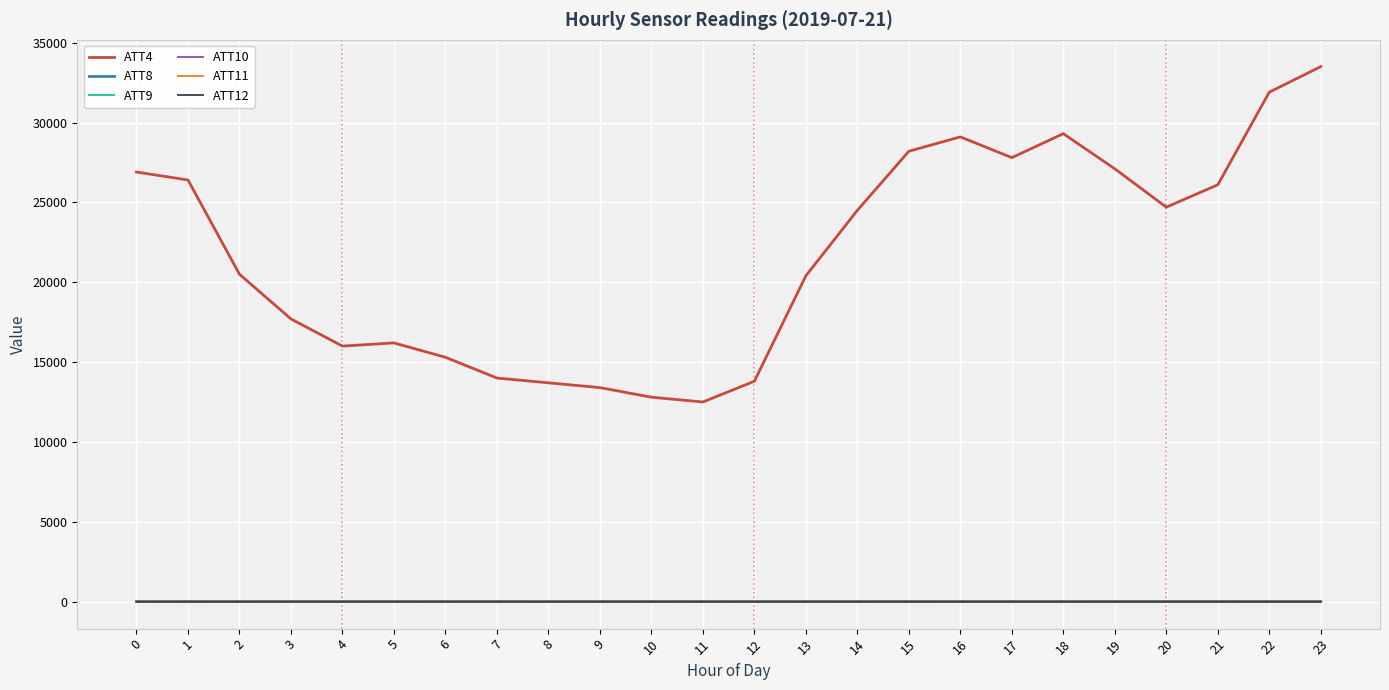

What is the maximum value shown in the chart?

33500.0